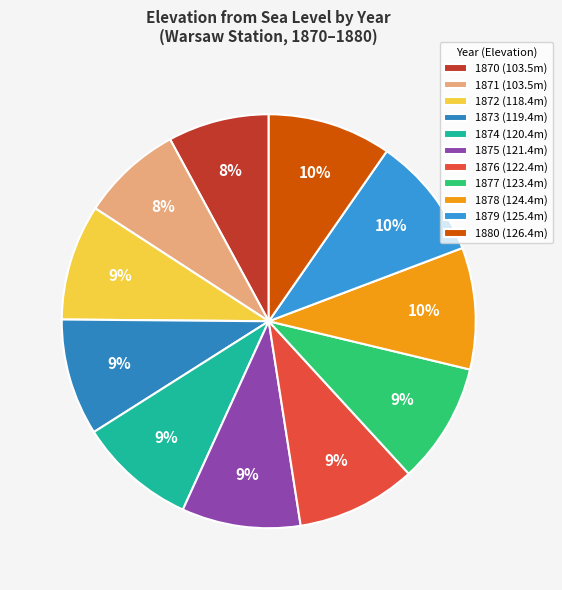

Count the number of slices in the pie.

11